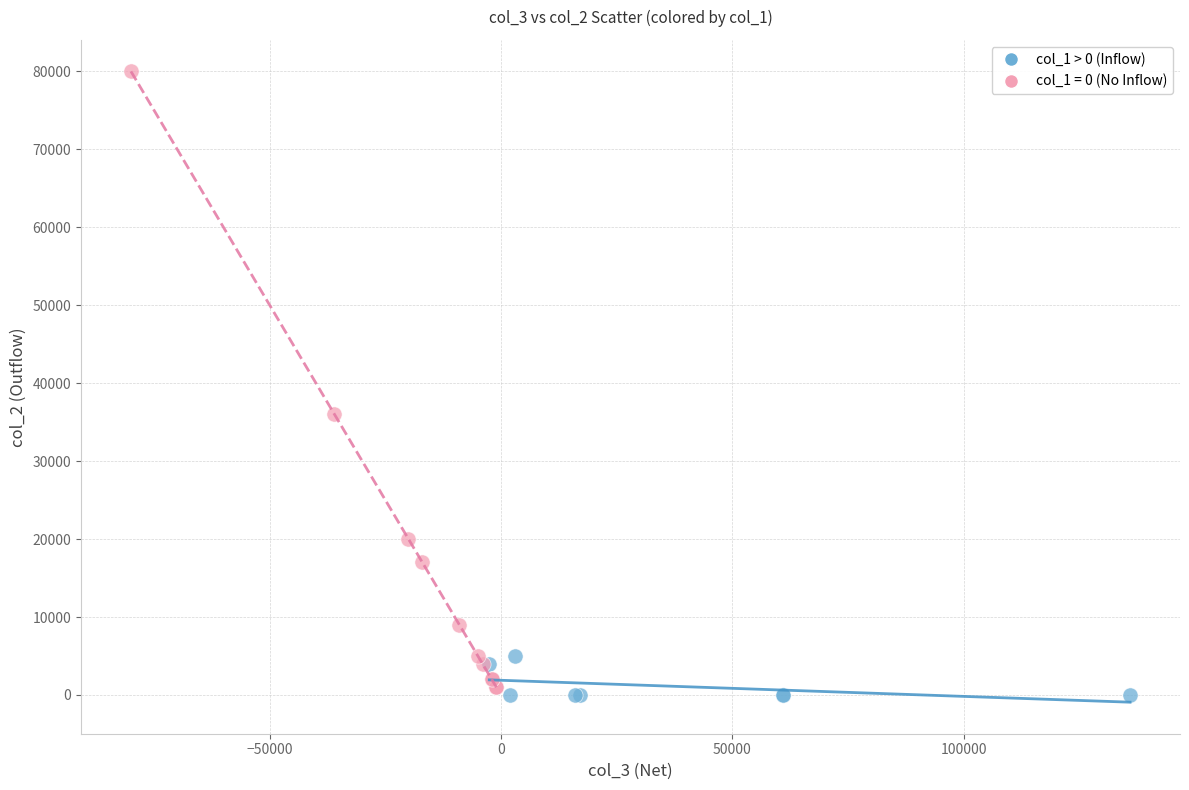

Which series has the widest spread of Y values?

col_1 = 0 (No Inflow)